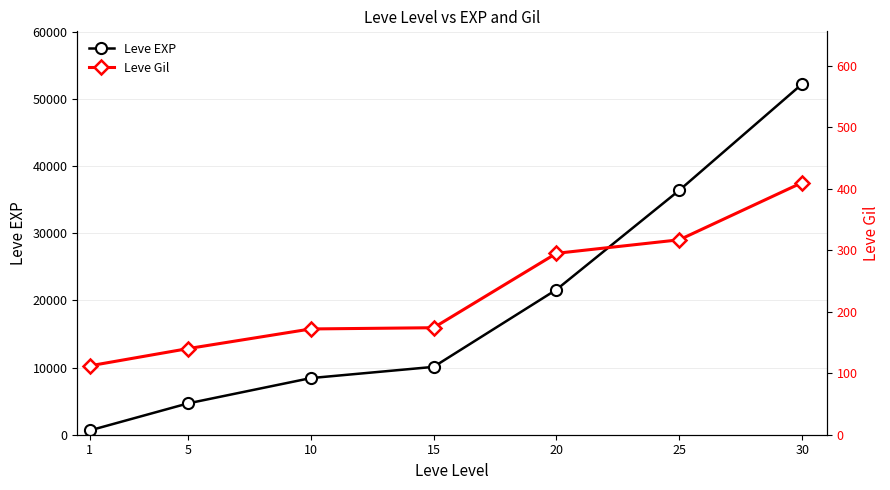

What is the total value across all series at 10?

8602